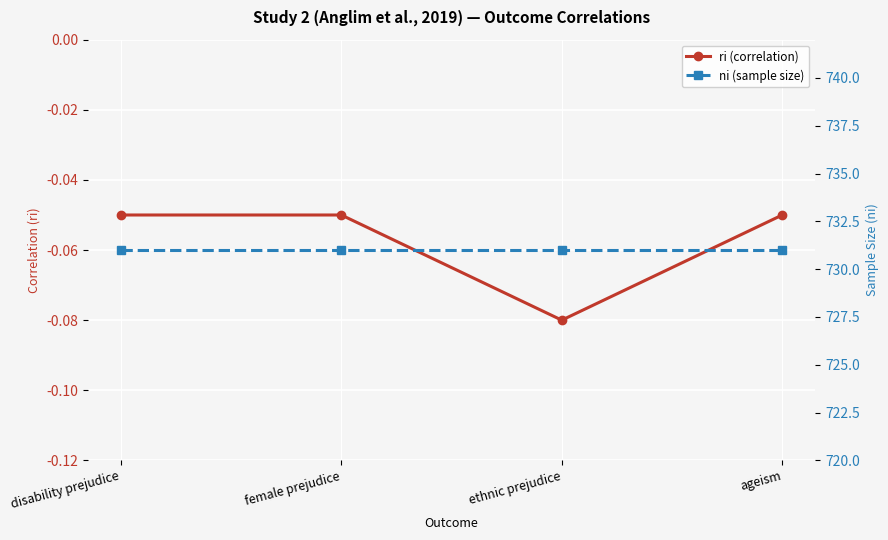

Is it true that ni (sample size) equals 1086.5 at disability prejudice?

False